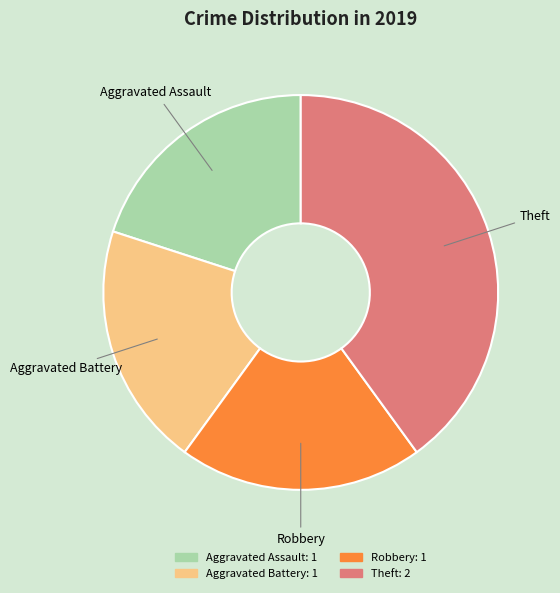

Do Aggravated Battery and Aggravated Assault together represent more than half of the pie?

No